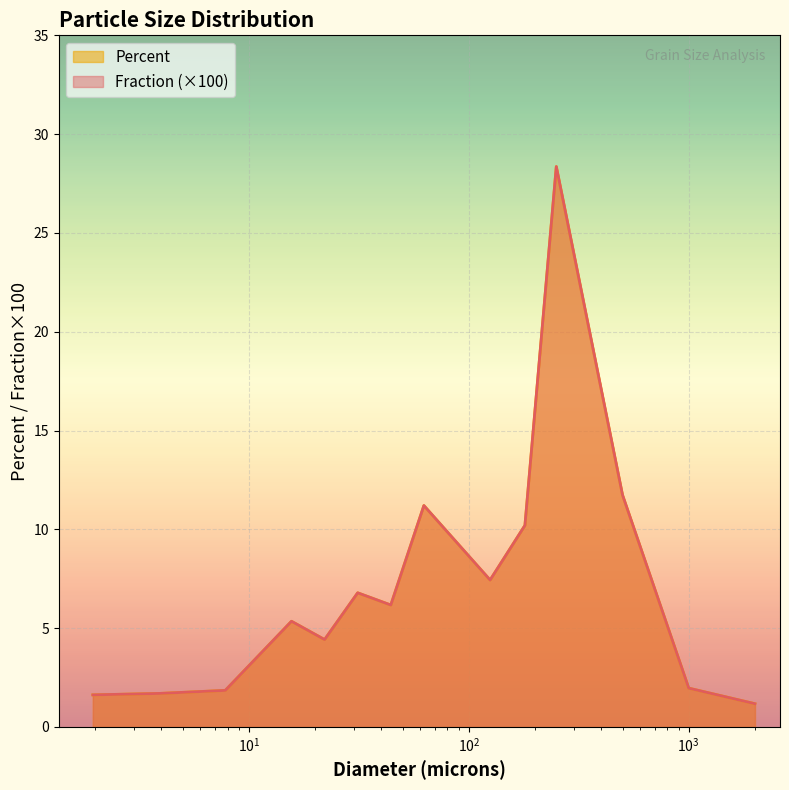

Does the chart display data point markers on the line(s)?

No